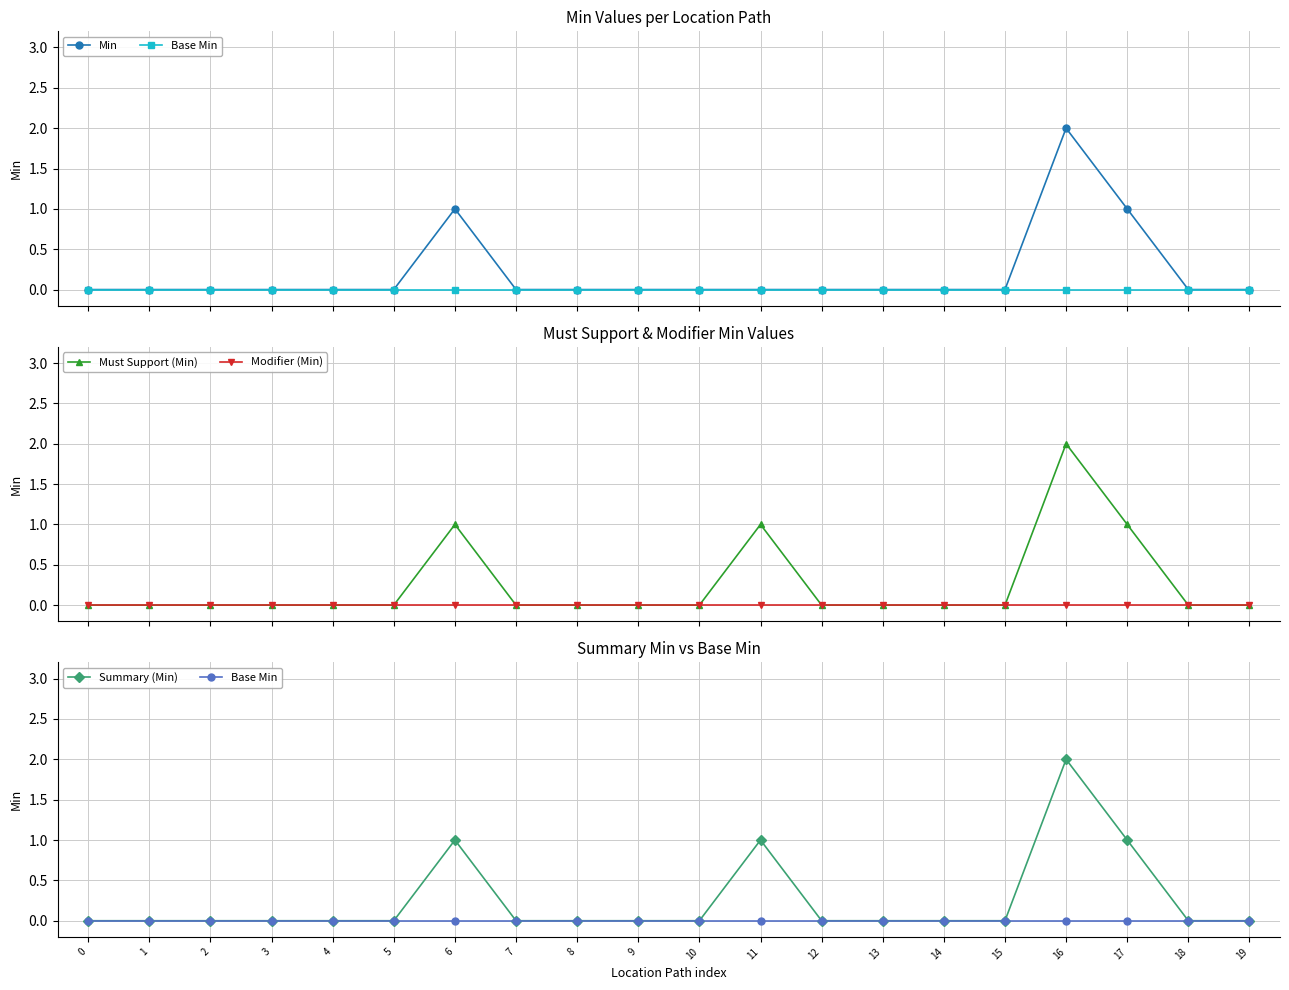

How many lines are shown in the chart?

5